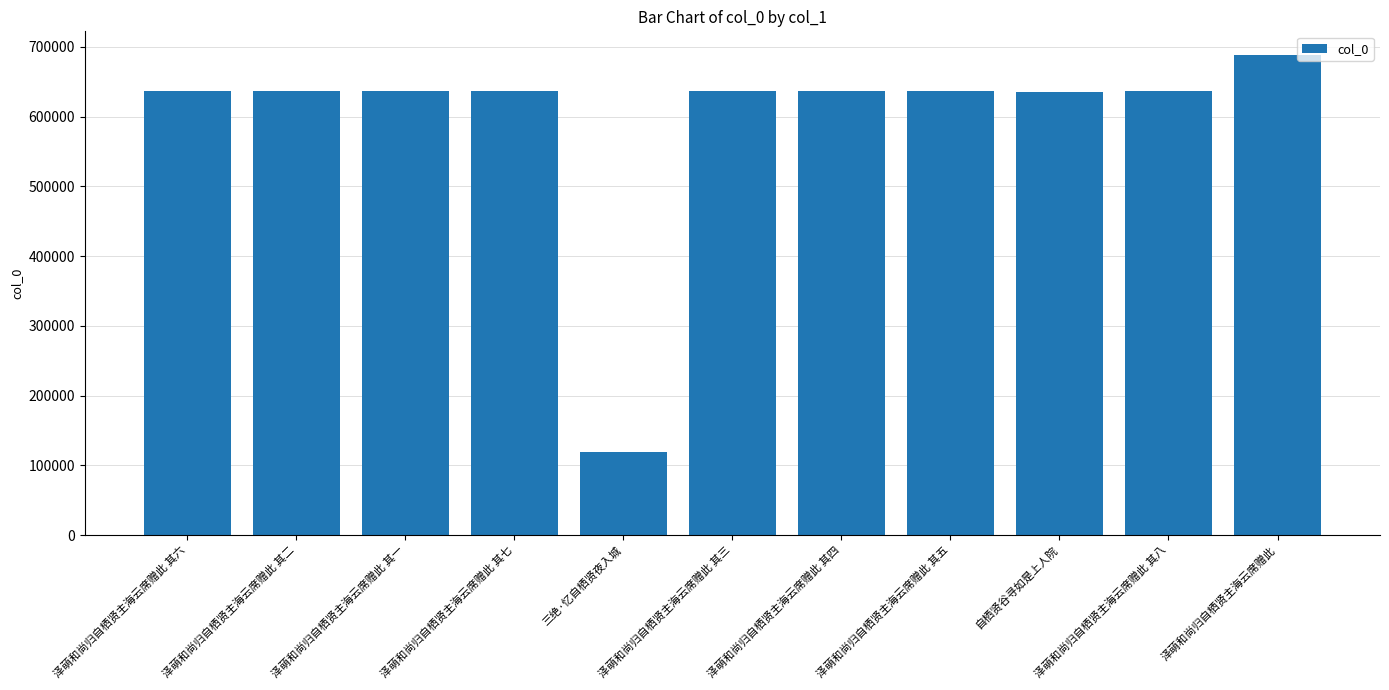

What is the maximum value shown in the chart?

688009